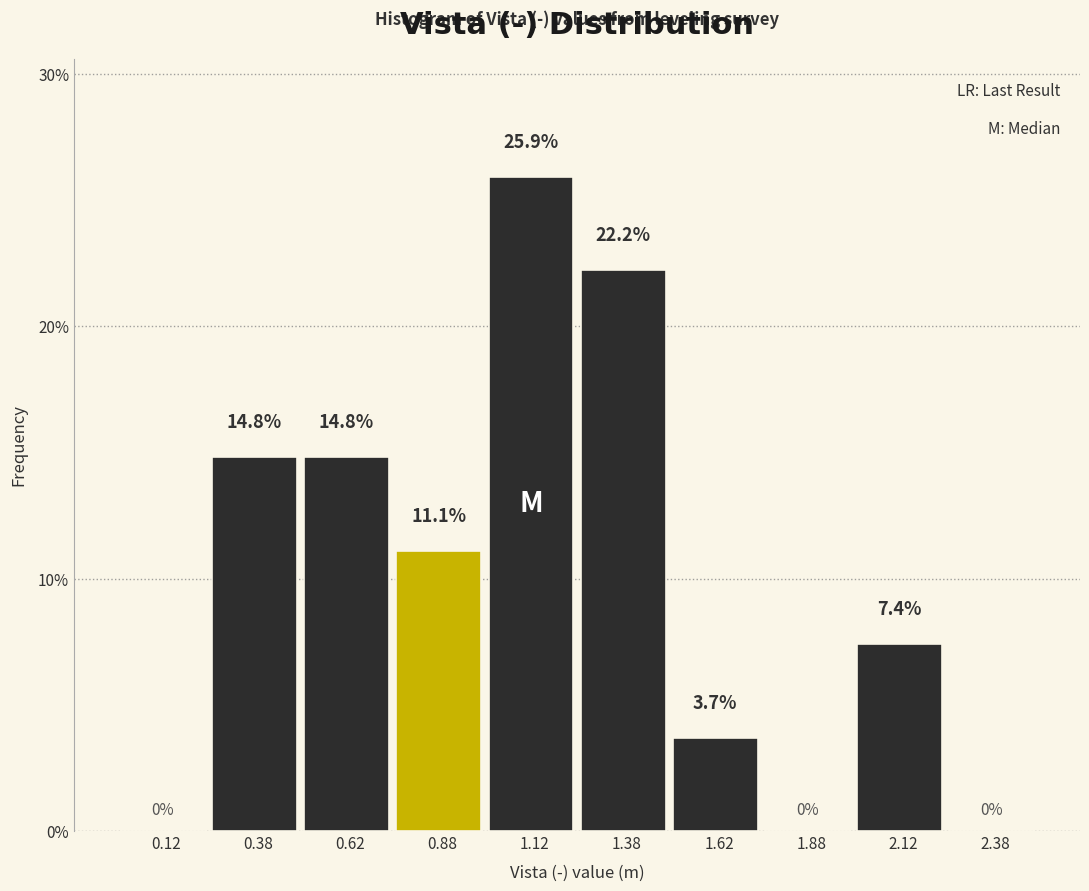

Which range on the x-axis has the tallest bar?

1.00 to 1.25